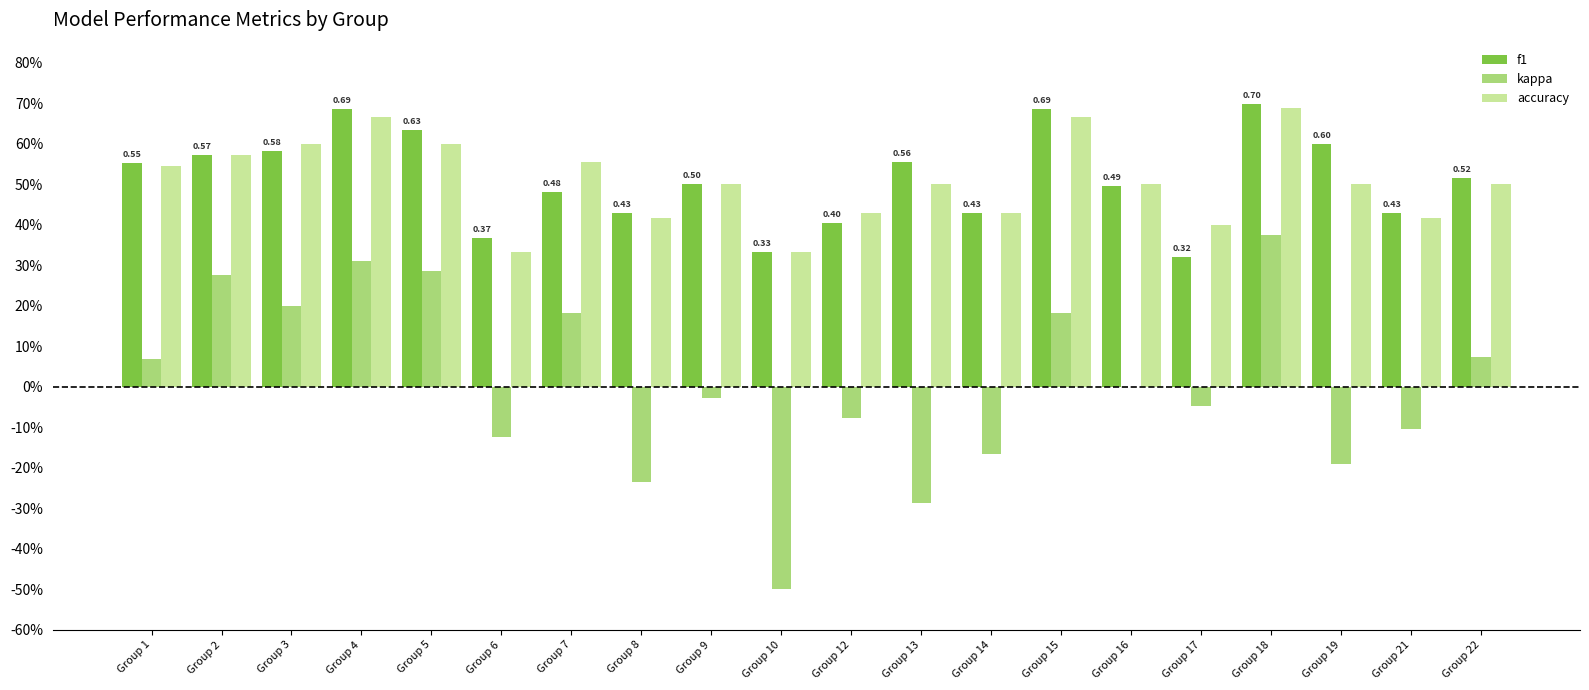

Is it true that accuracy equals 0.4 at Group 21?

True